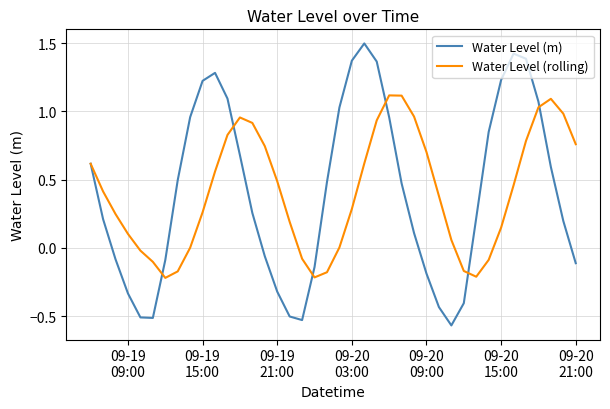

List the series in order of their peak value, lowest first.

Water Level (rolling), Water Level (m)